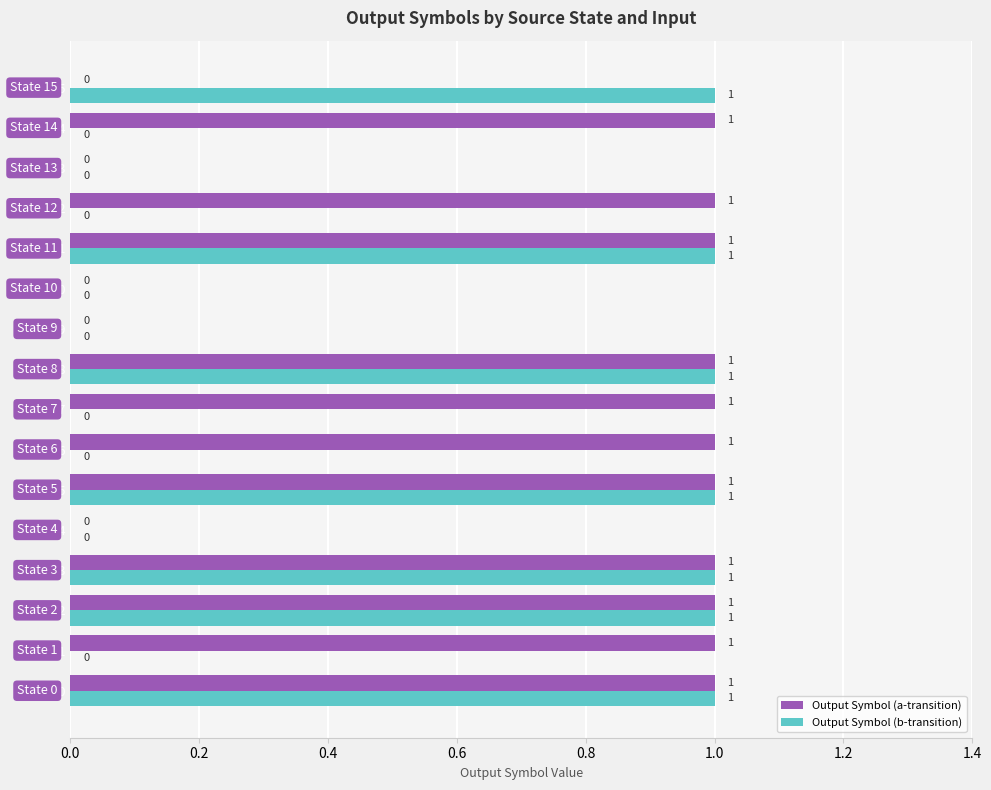

What is the greatest value displayed?

1